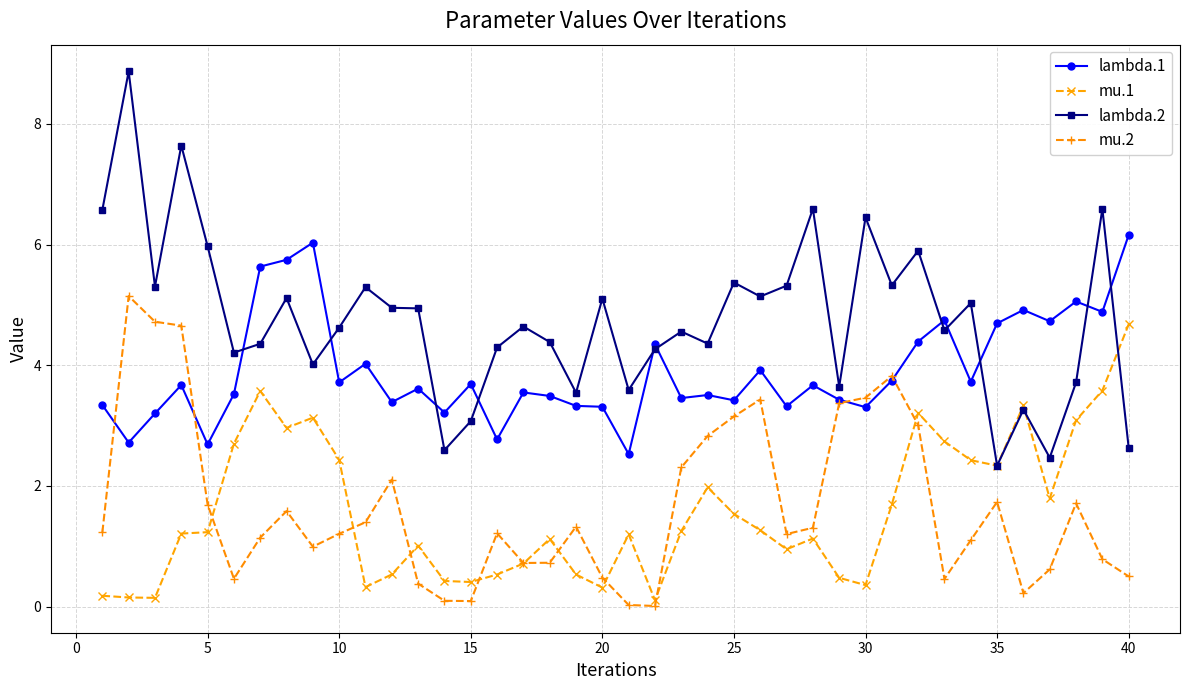

What is the minimum value for lambda.1?

2.5